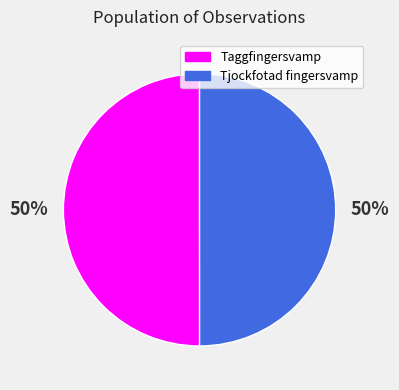

Combined, do Taggfingersvamp and Tjockfotad fingersvamp account for over 50%?

Yes